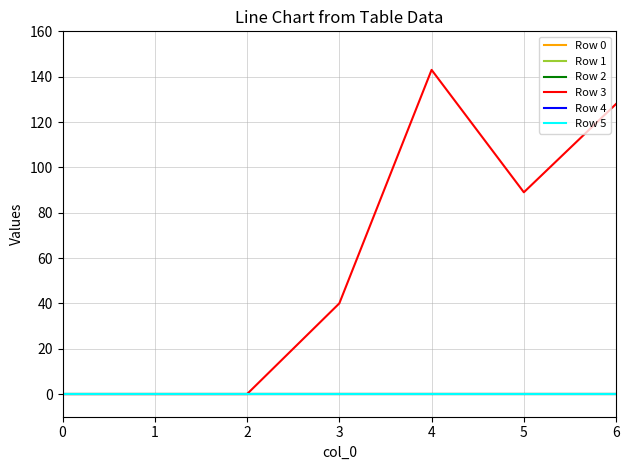

List the series in order of their peak value, lowest first.

Row 0, Row 1, Row 2, Row 4, Row 5, Row 3